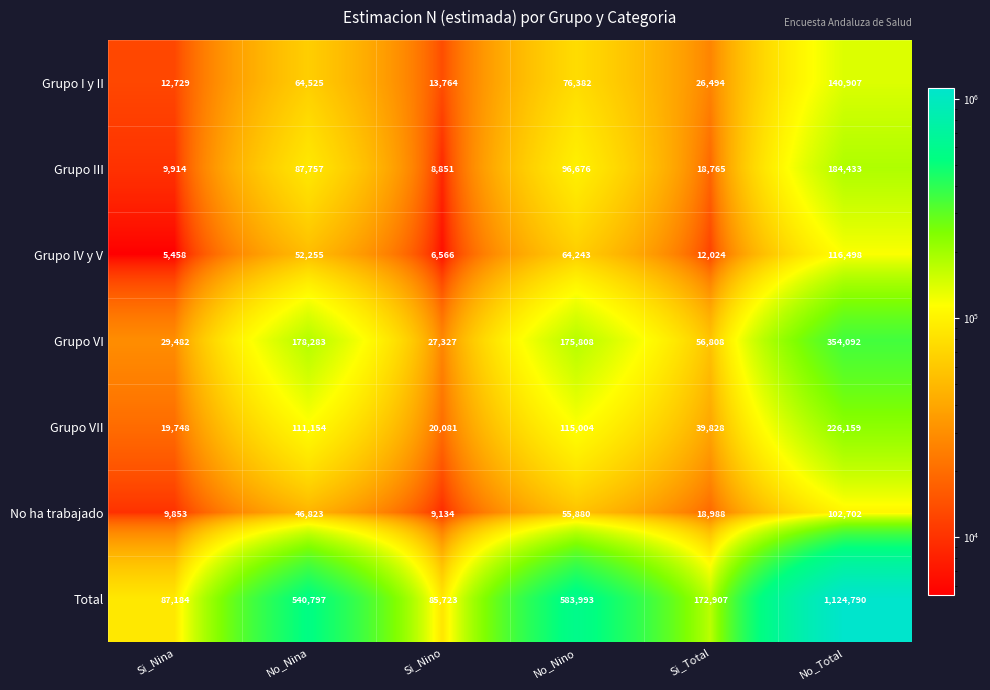

At how many categories does at least one series exceed 890247?

1